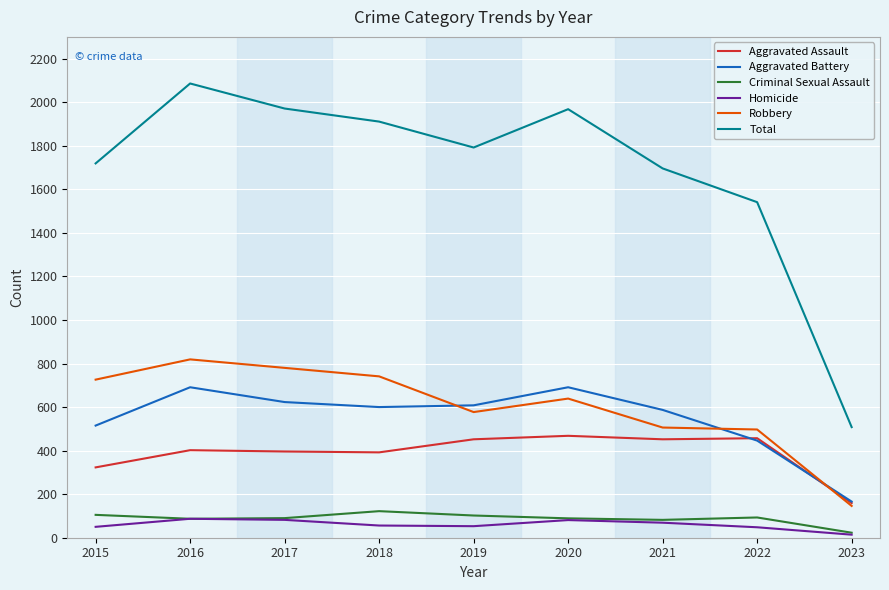

At which label does Total first exceed 1792?

2016